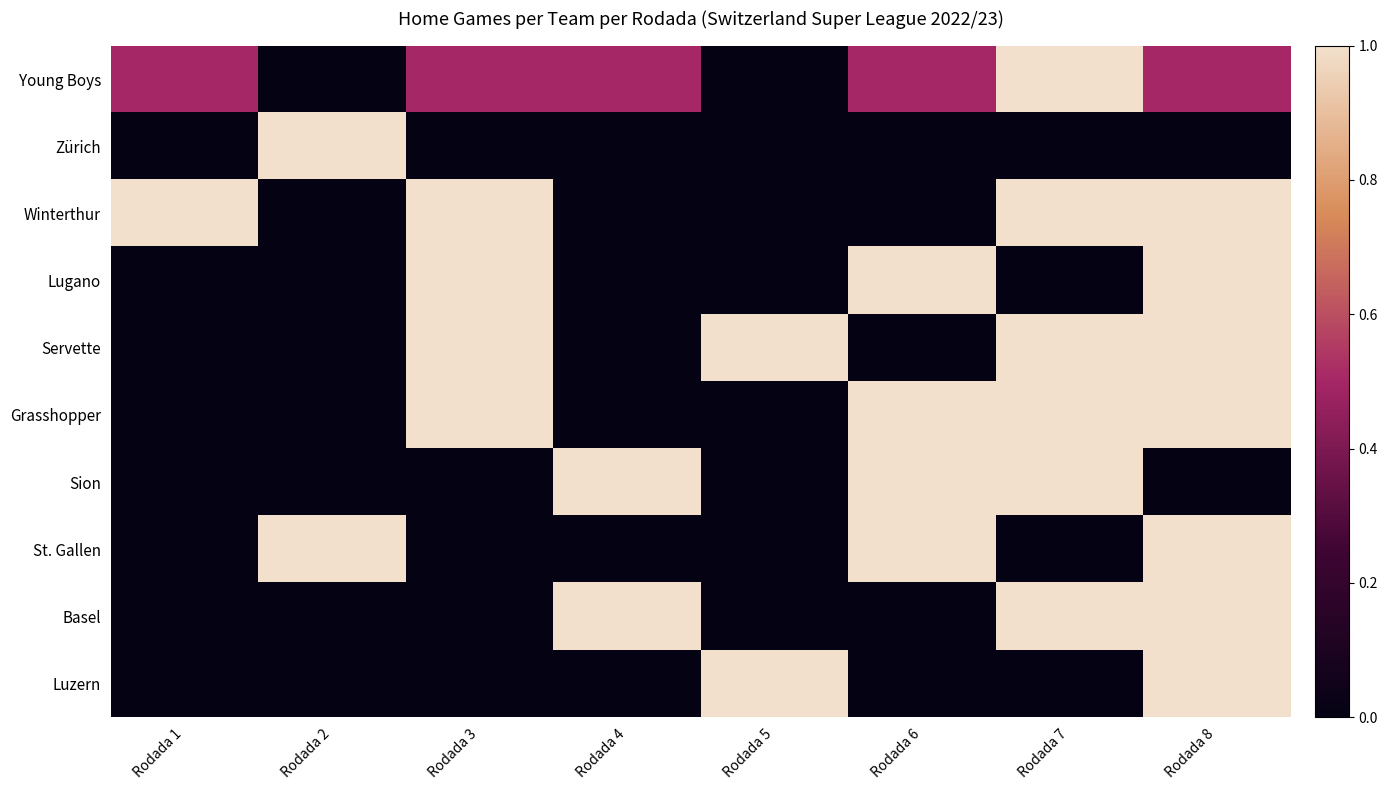

At how many categories does at least one series exceed 0?

8